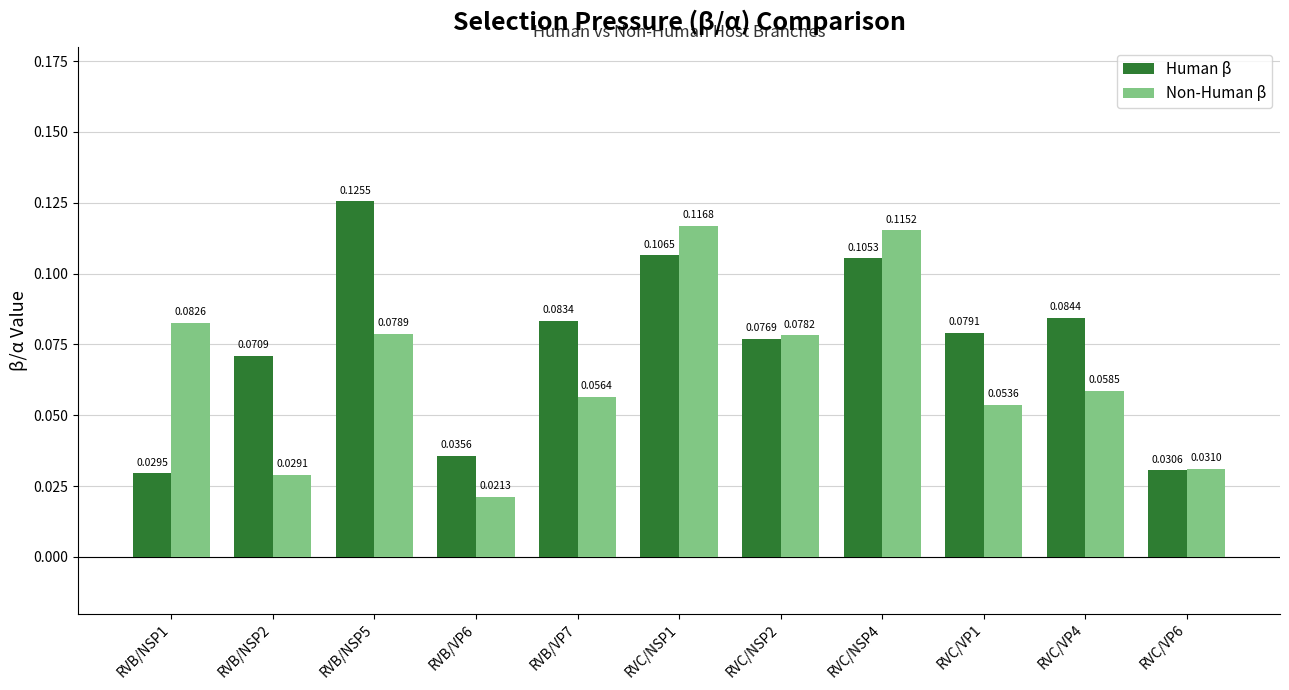

Rank the series by their average value, from highest to lowest.

Human β, Non-Human β